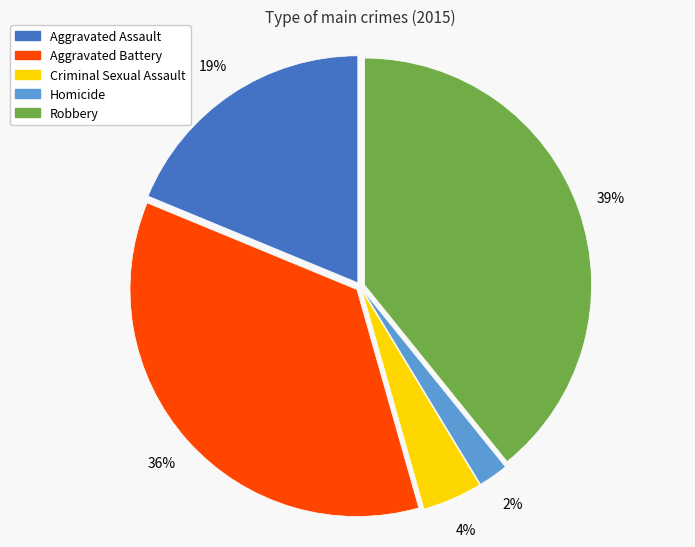

Combined, do Aggravated Battery and Homicide account for over 50%?

No